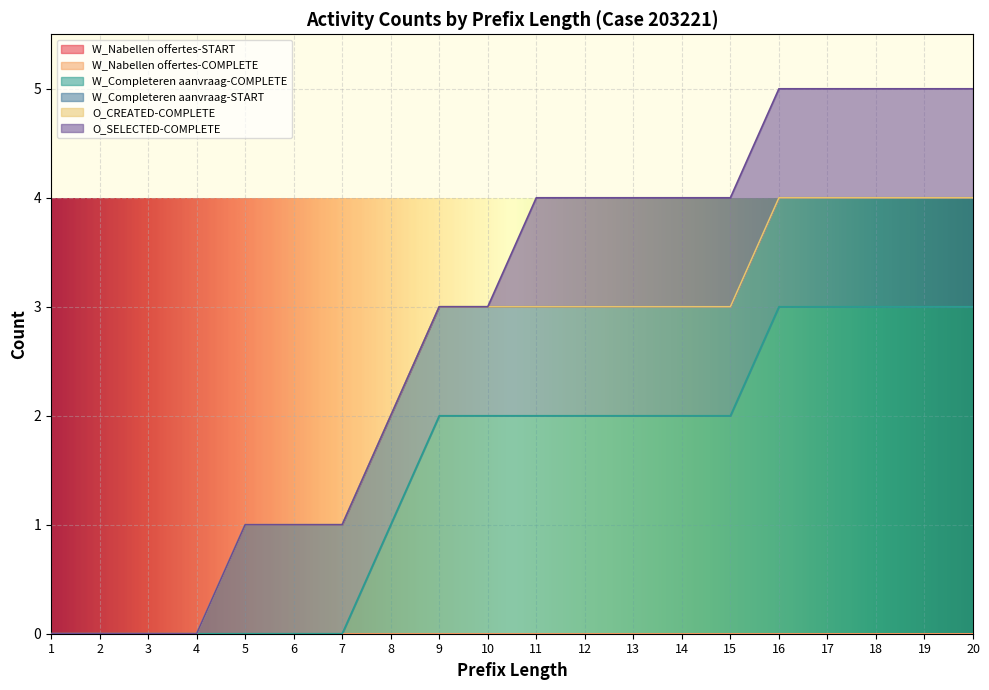

The value of W_Nabellen offertes-COMPLETE at 9 is 0. True or false?

True